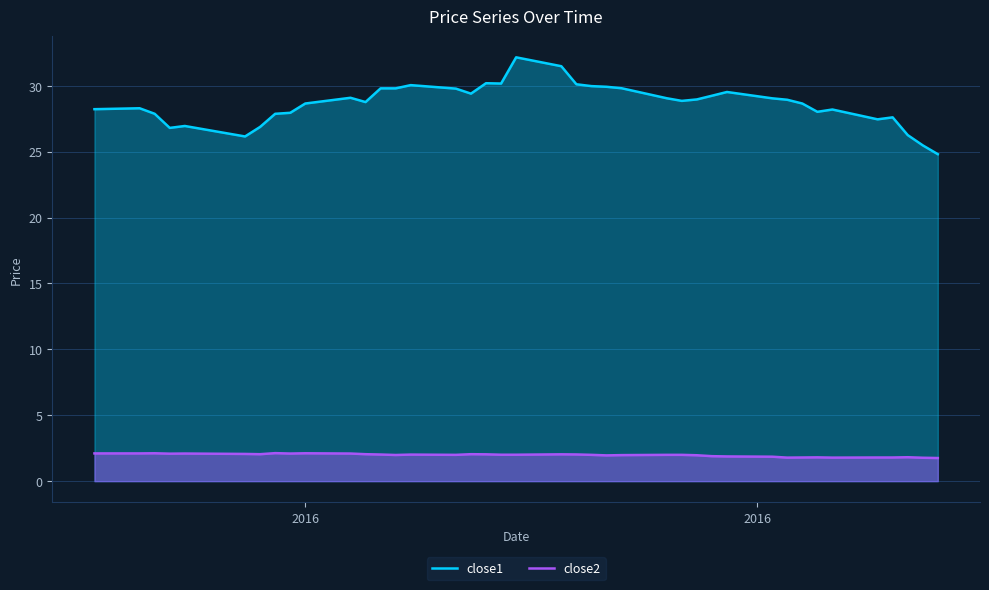

Which series has the widest spread of values?

close1